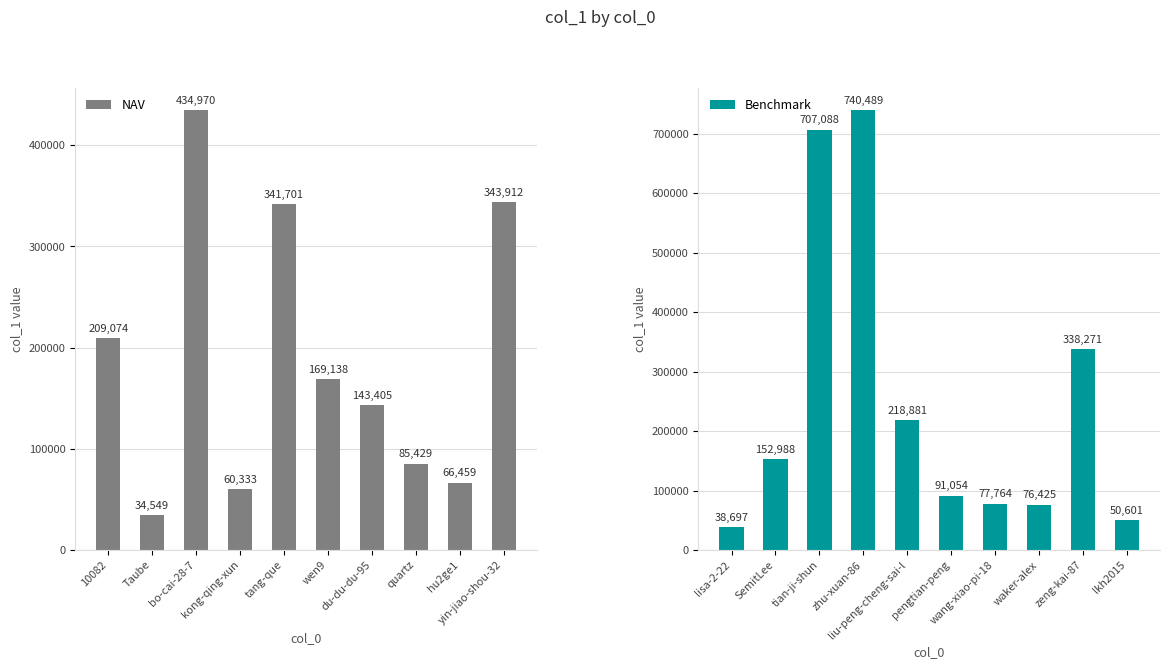

What is the difference between the second highest and minimum values in the NAV series?

309363